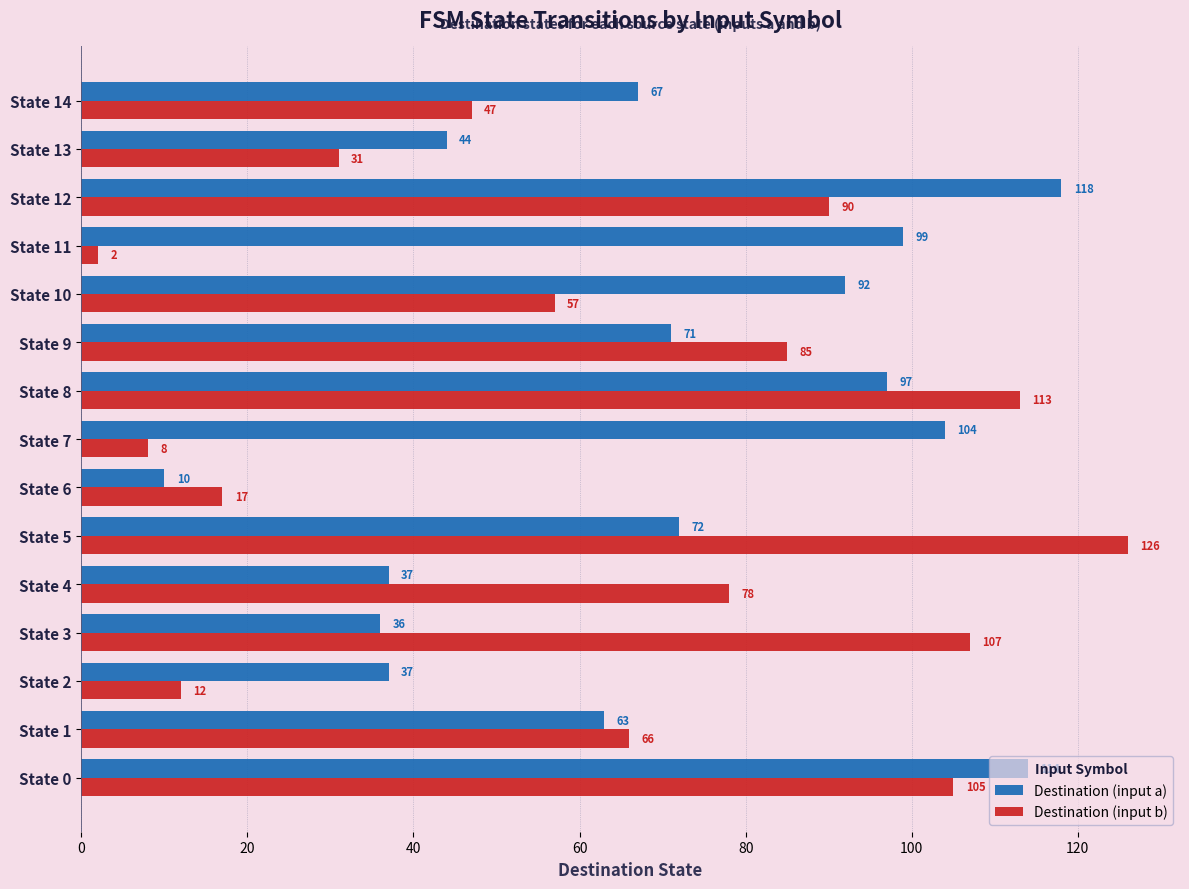

What is the average value of the Destination (input a) series?

71